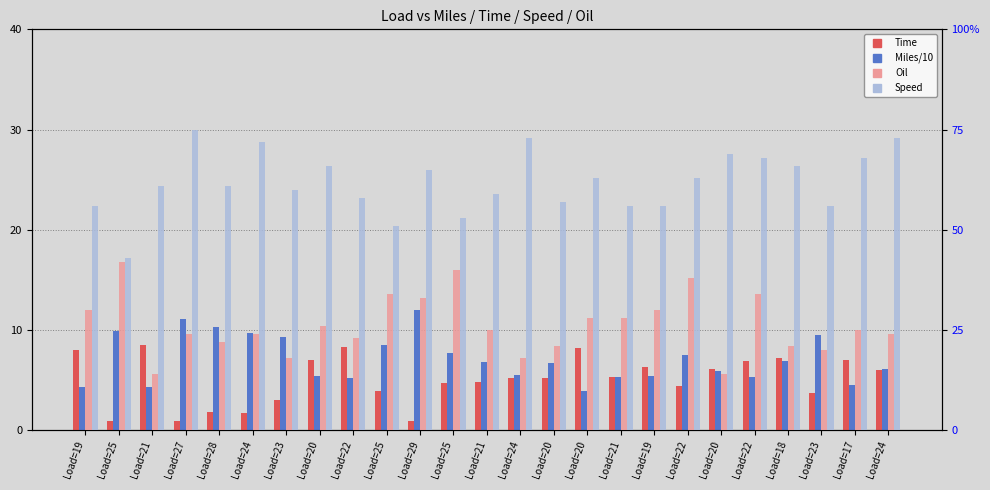

Which series changed the most between Load=24 and Load=23?

Speed